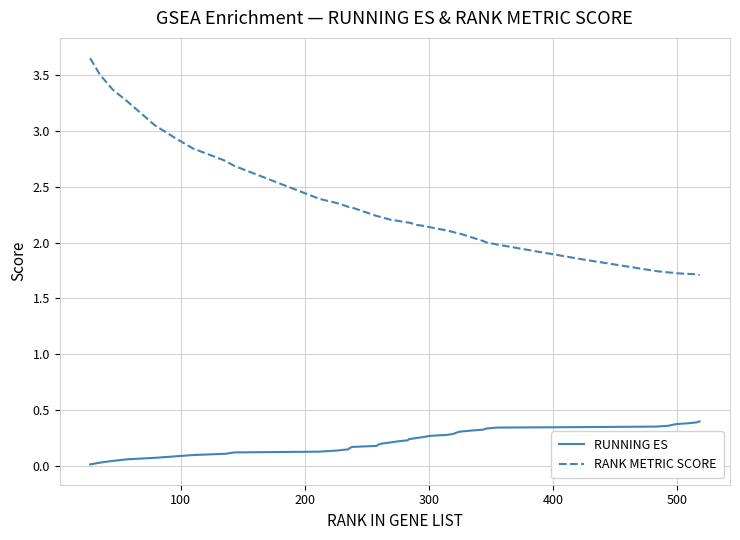

True or false: RANK METRIC SCORE and RUNNING ES intersect in this chart.

False